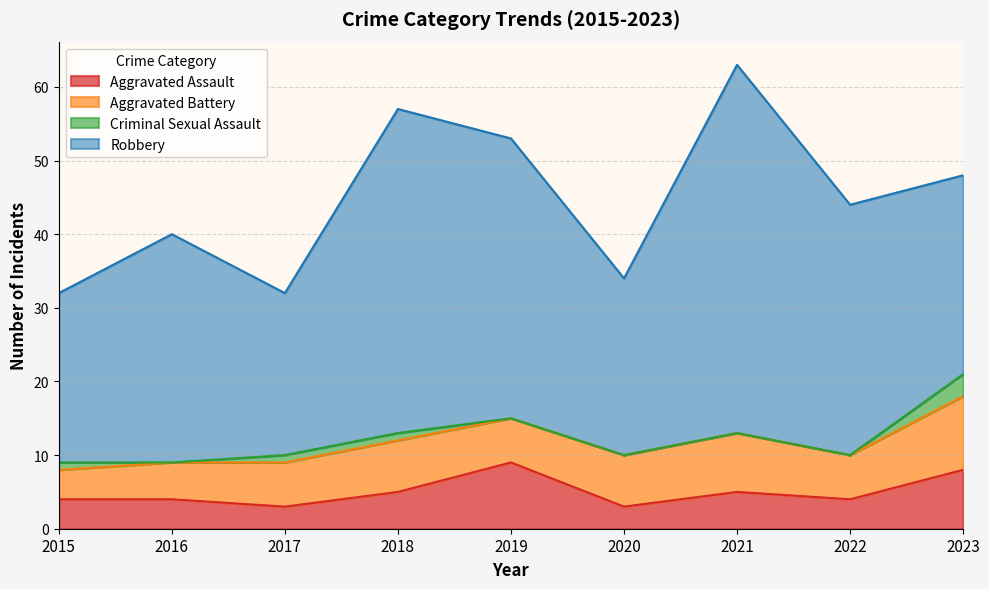

At how many categories does at least one series exceed 43?

2